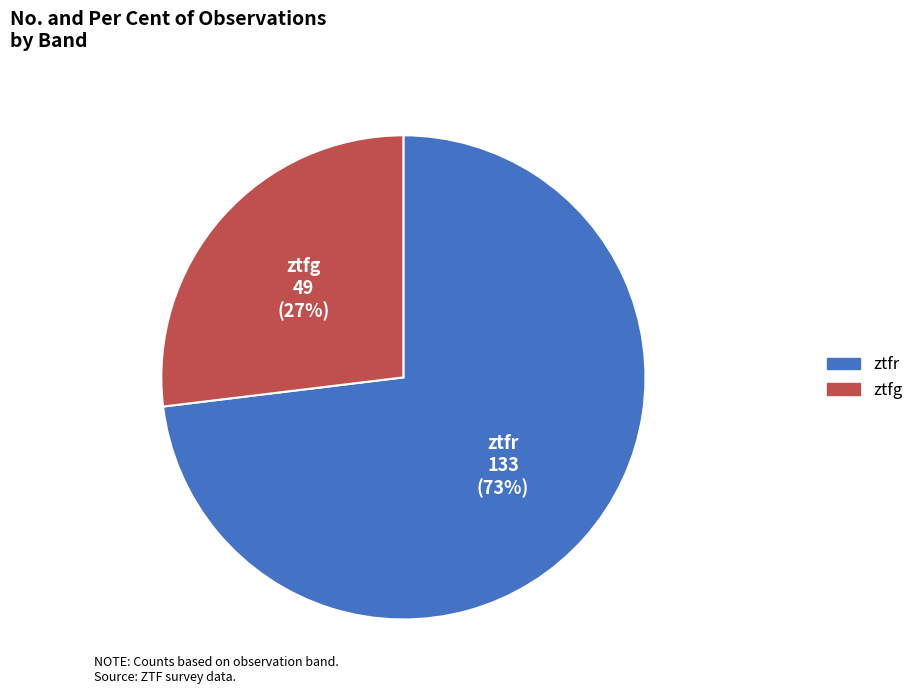

How many slices are in this pie chart?

2